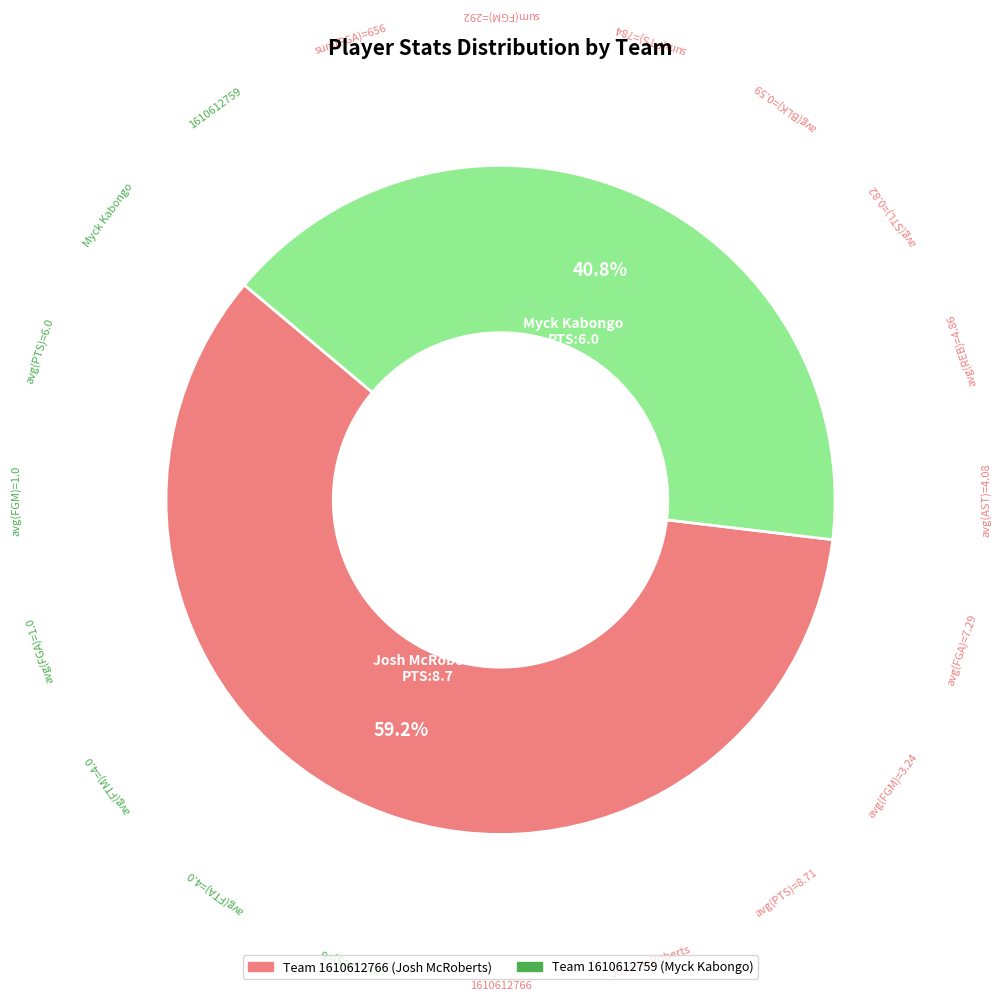

How many segments does this pie chart have?

2